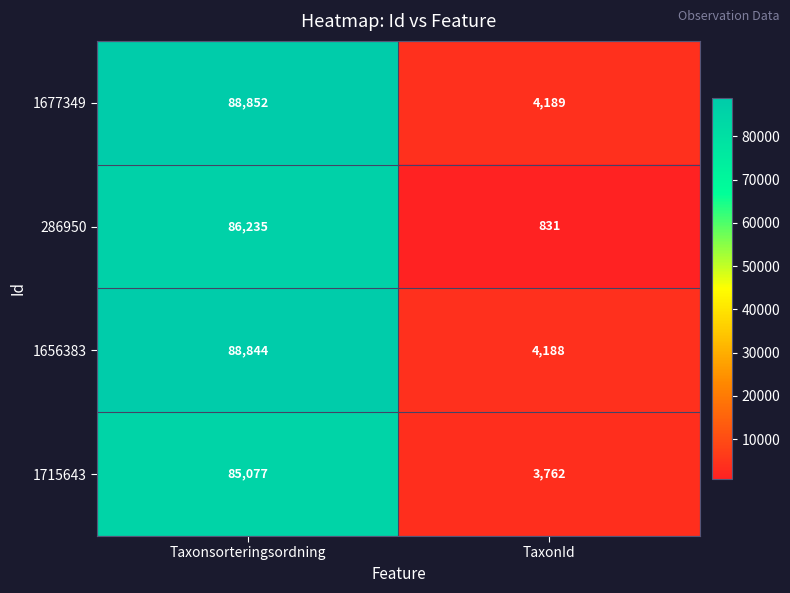

Is the value of 1715643 at TaxonId greater than the value of 1677349 at Taxonsorteringsordning?

No